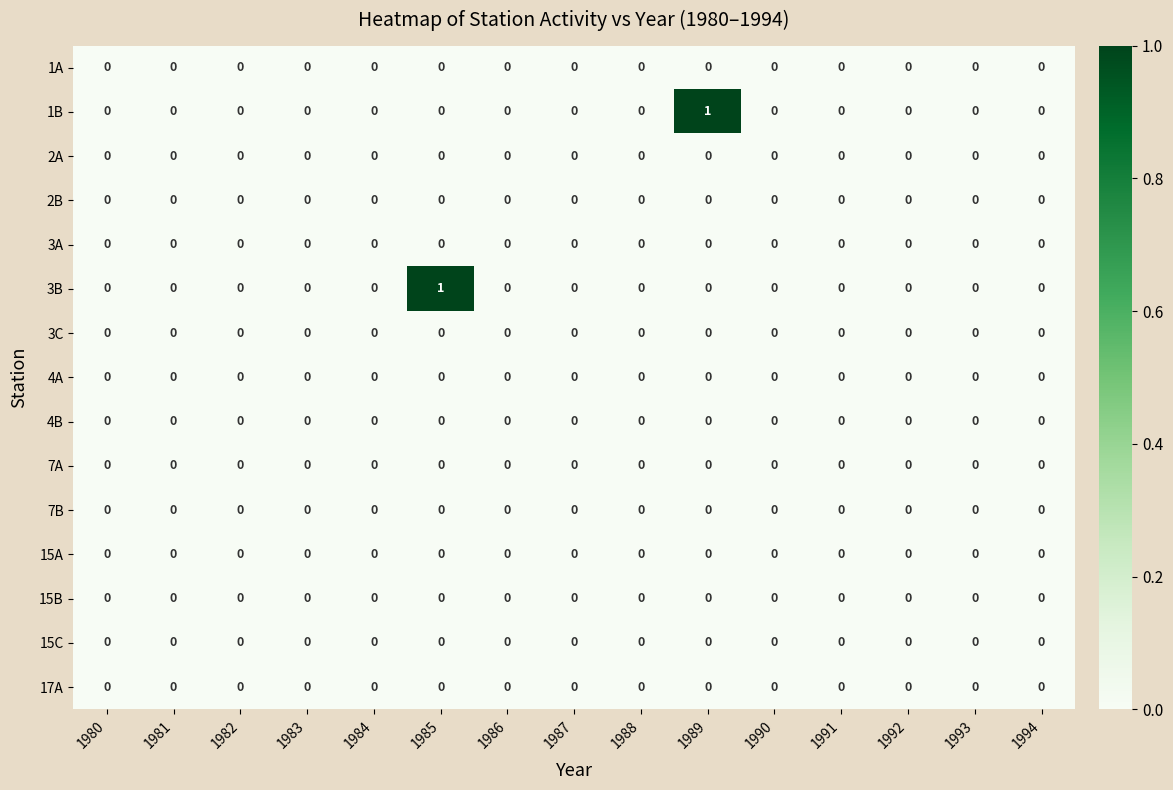

The 15C series shows 0 at 1994. True or false?

True